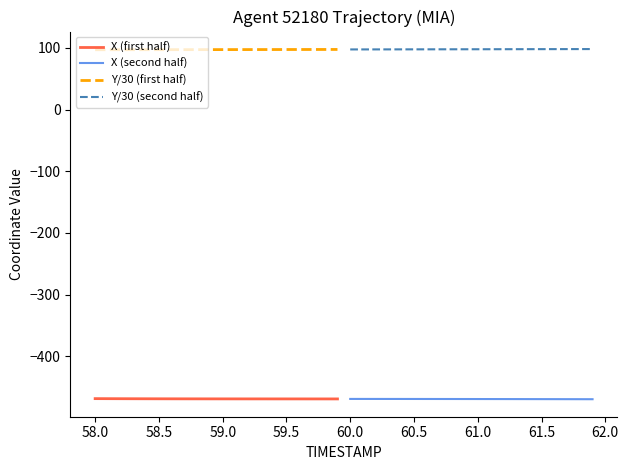

True or false: Y/30 (first half) and Y/30 (second half) intersect in this chart.

False